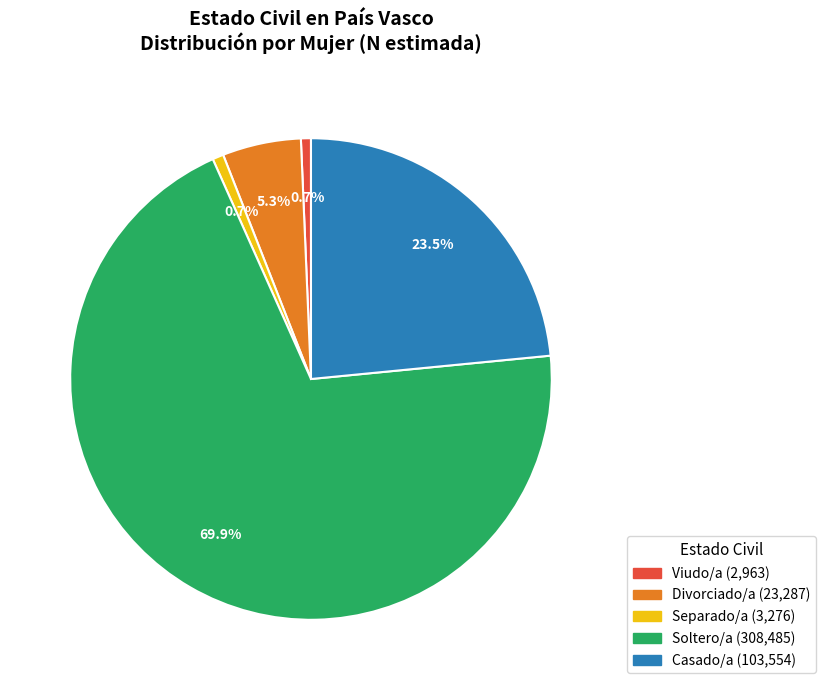

Is there any slice that represents more than half of the pie?

Yes